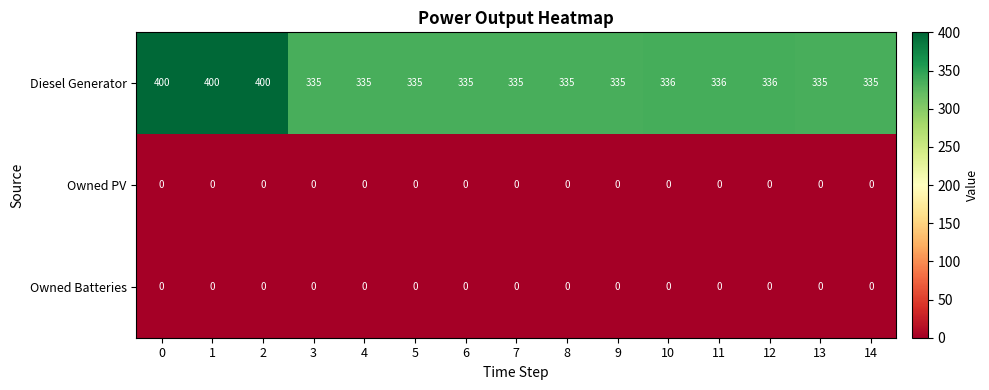

What is the spread (max minus min) of values at 2?

400